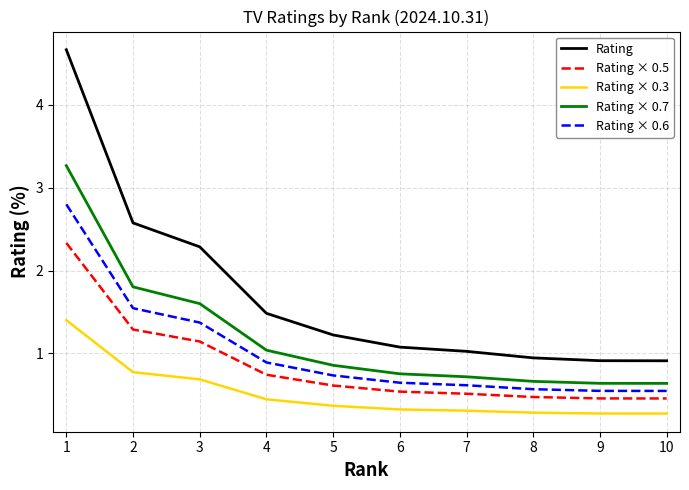

What is the maximum value shown in the chart?

4.7